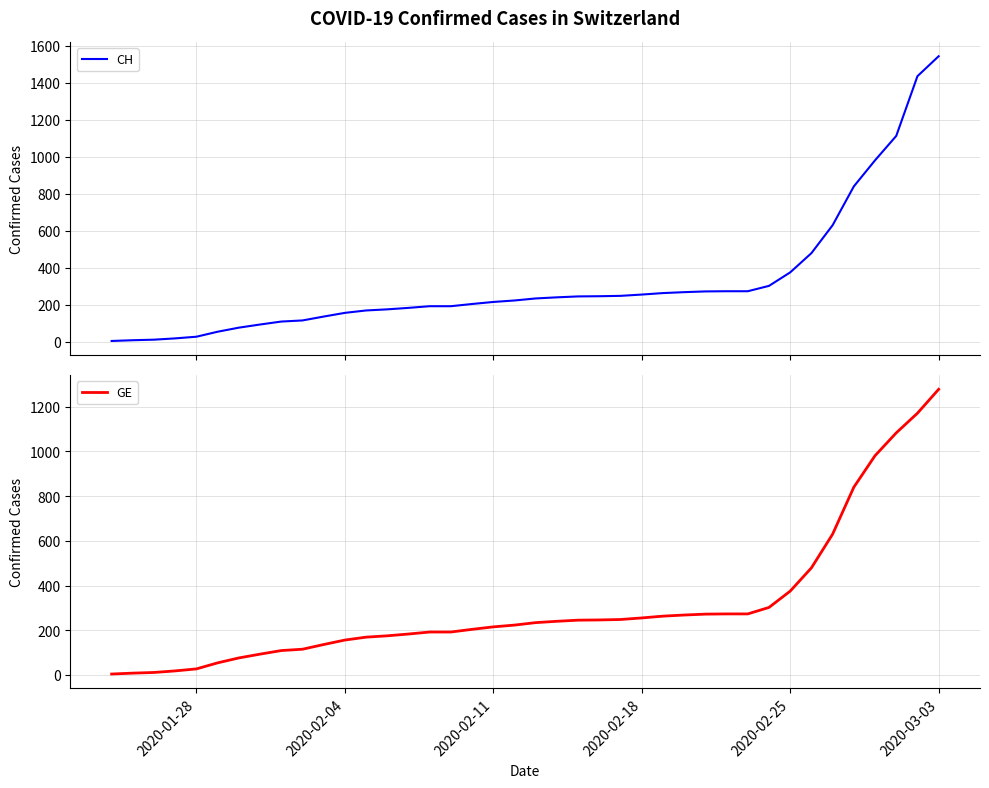

Which series has the widest spread of values?

CH